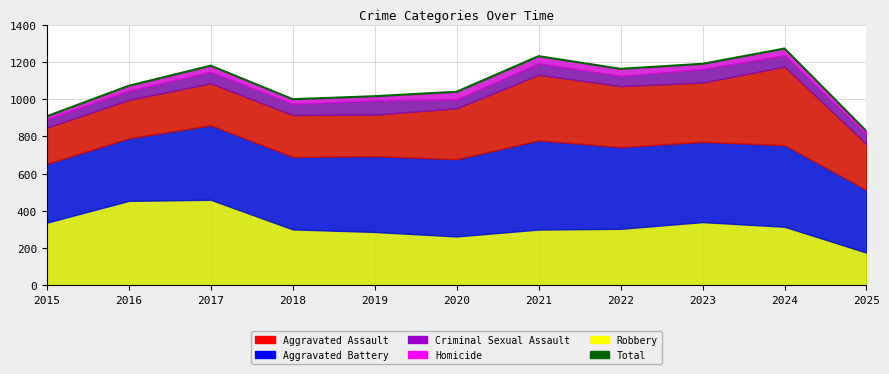

Which series changed the most between 2018 and 2019?

Aggravated Battery